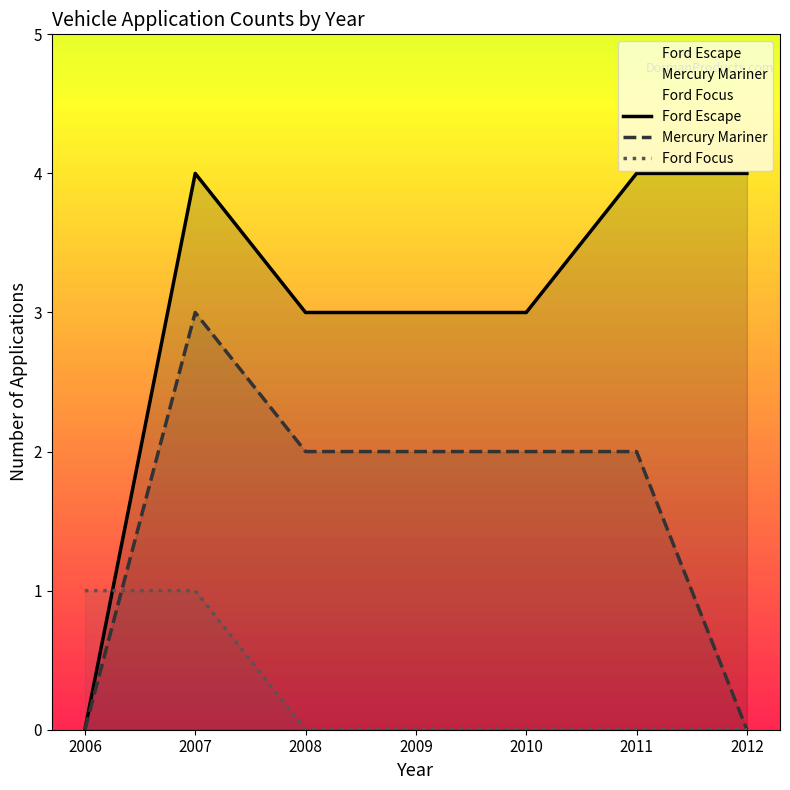

Rank the series by their average value, from lowest to highest.

Ford Focus, Mercury Mariner, Ford Escape